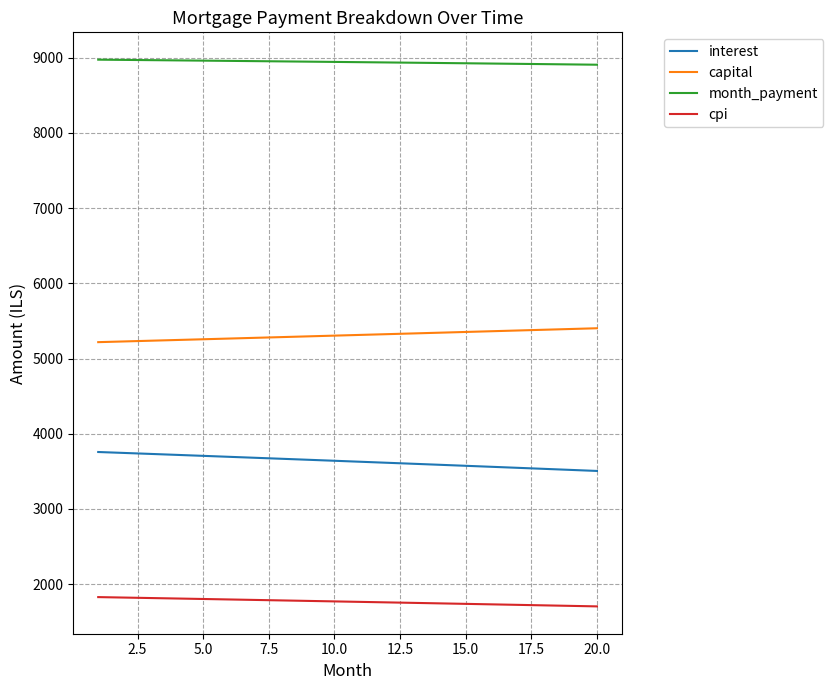

How many series are shown in this chart?

4